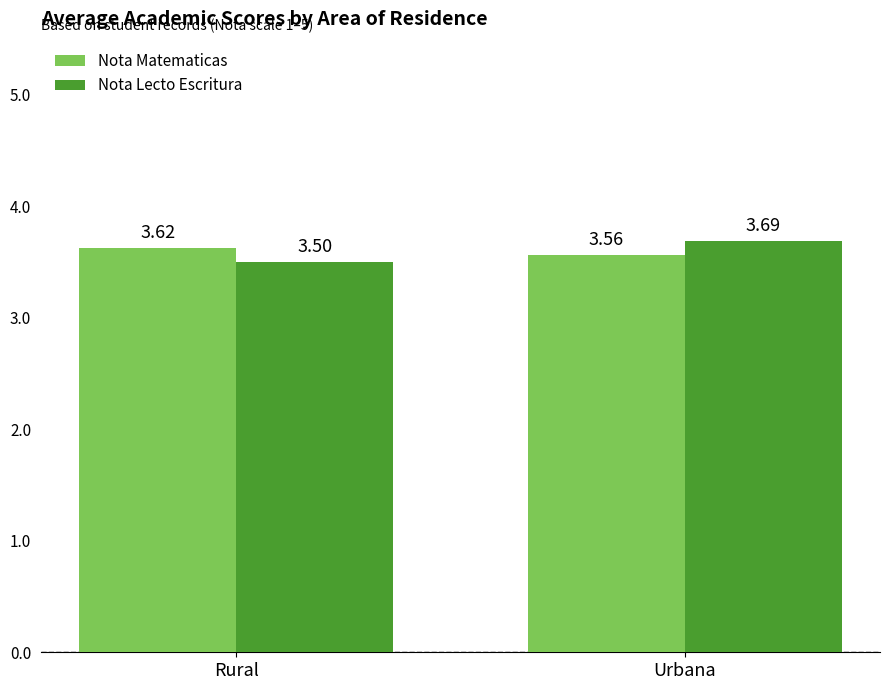

At which category does the chart reach its minimum across all series?

Rural